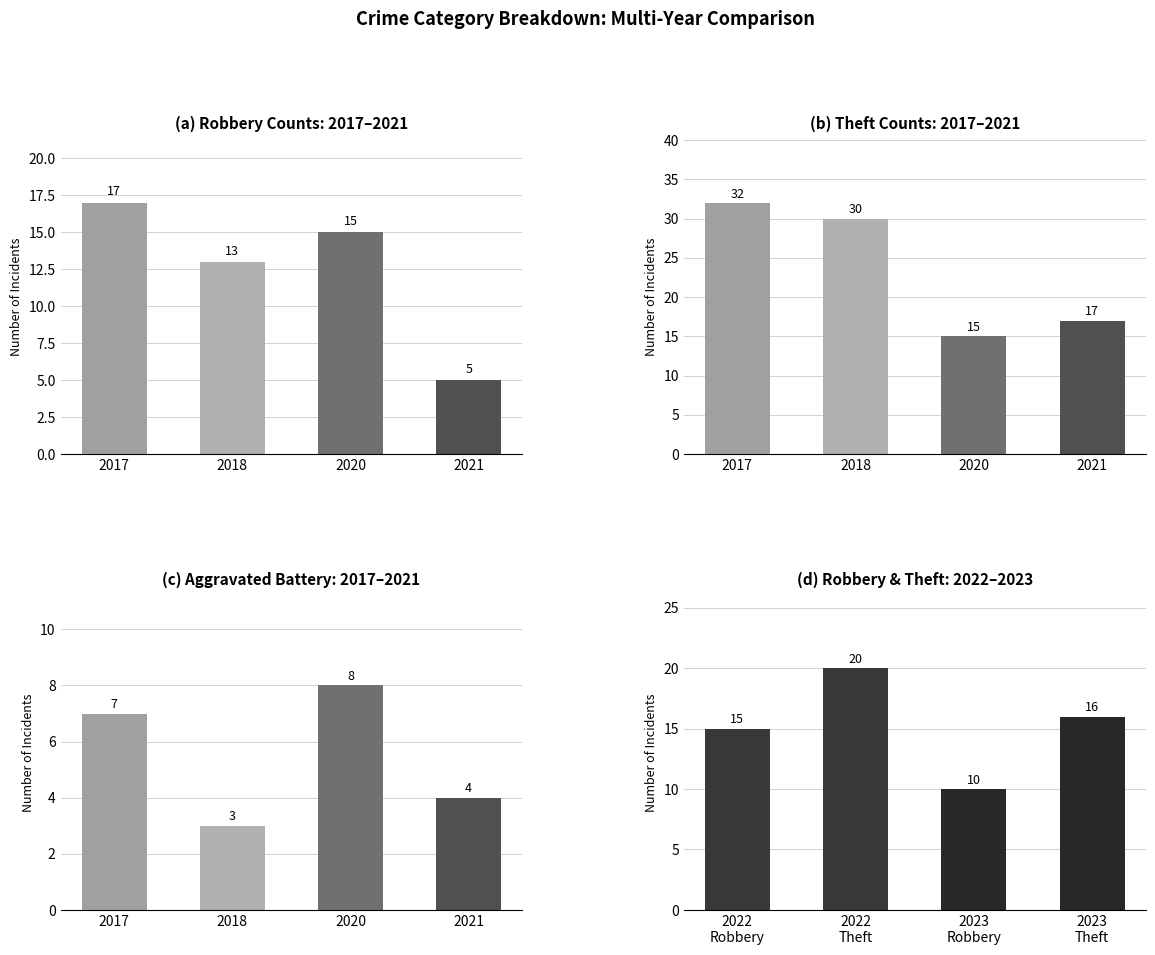

At how many categories does at least one series exceed 9?

4